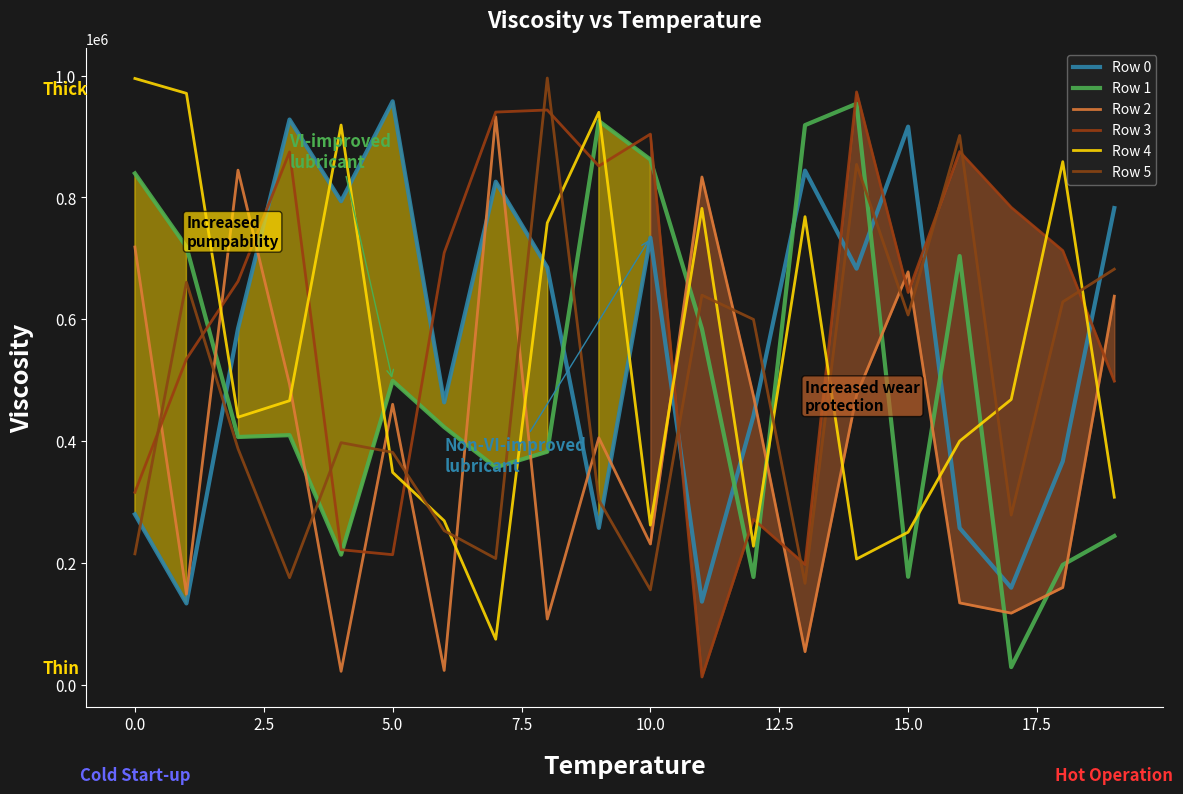

List the series in order of their peak value, lowest first.

Row 2, Row 1, Row 0, Row 3, Row 4, Row 5